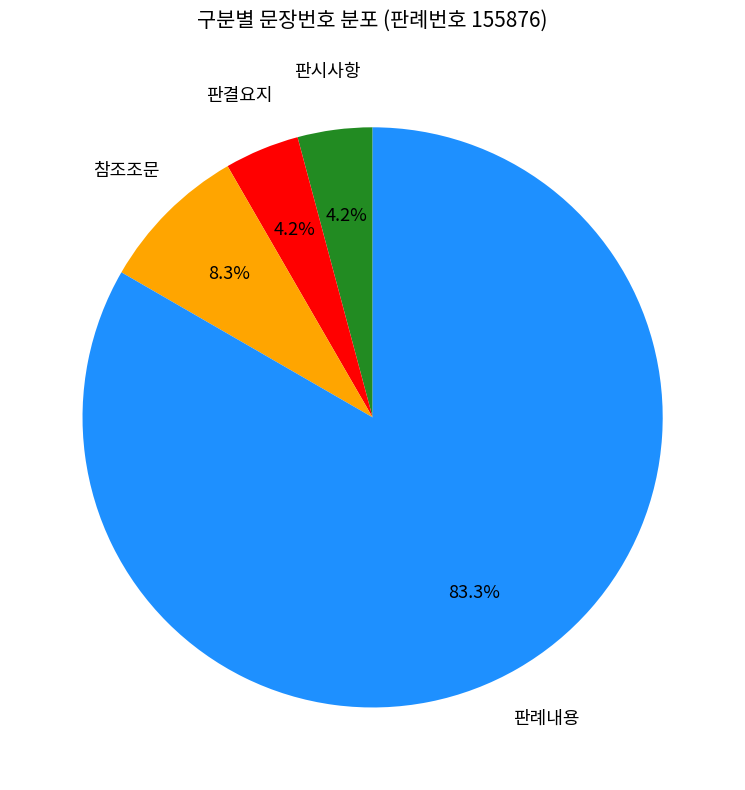

What percentage is the 판례내용 slice, to the nearest percent?

83%